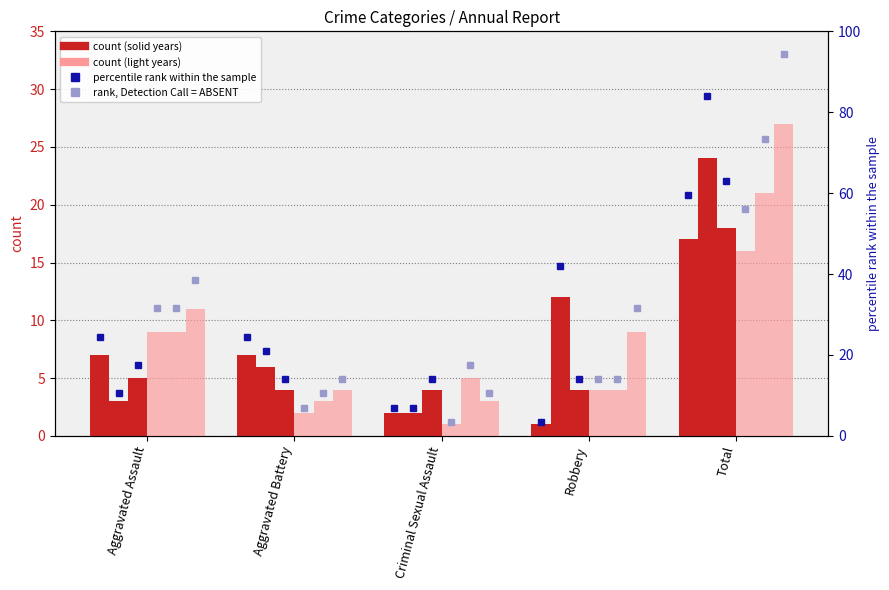

What position from the left is Robbery?

4